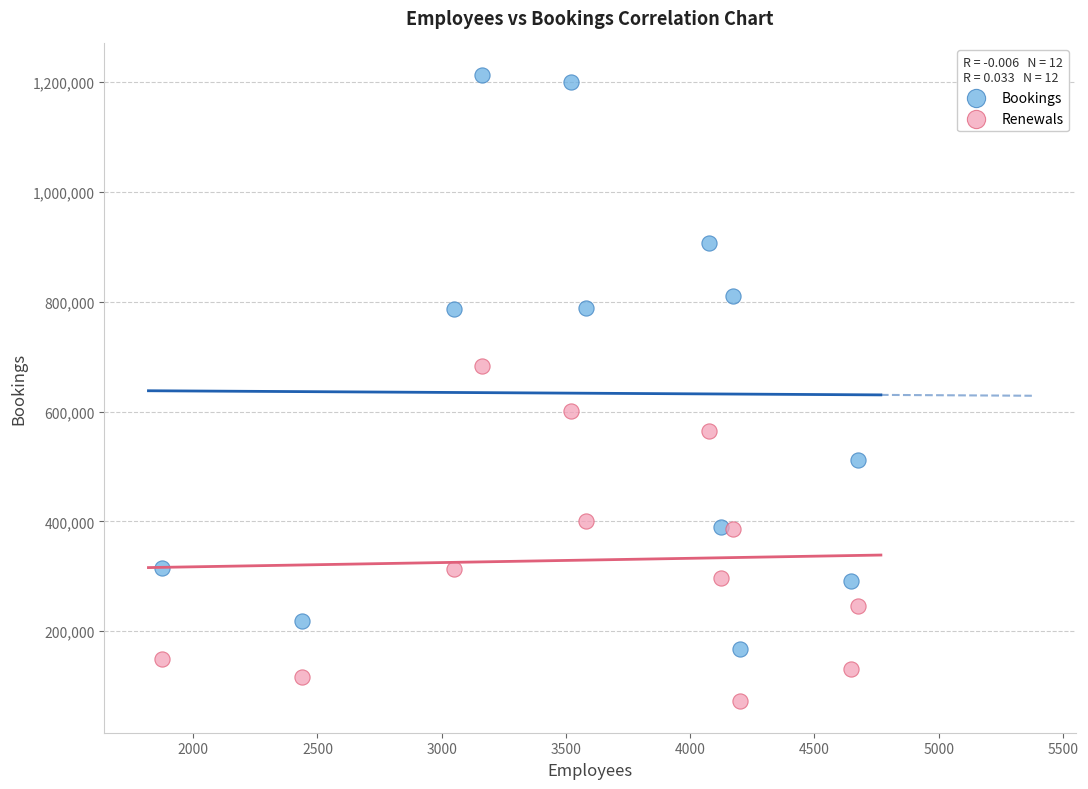

Across all data points, what is the range of Y values (max minus min)?

1141280